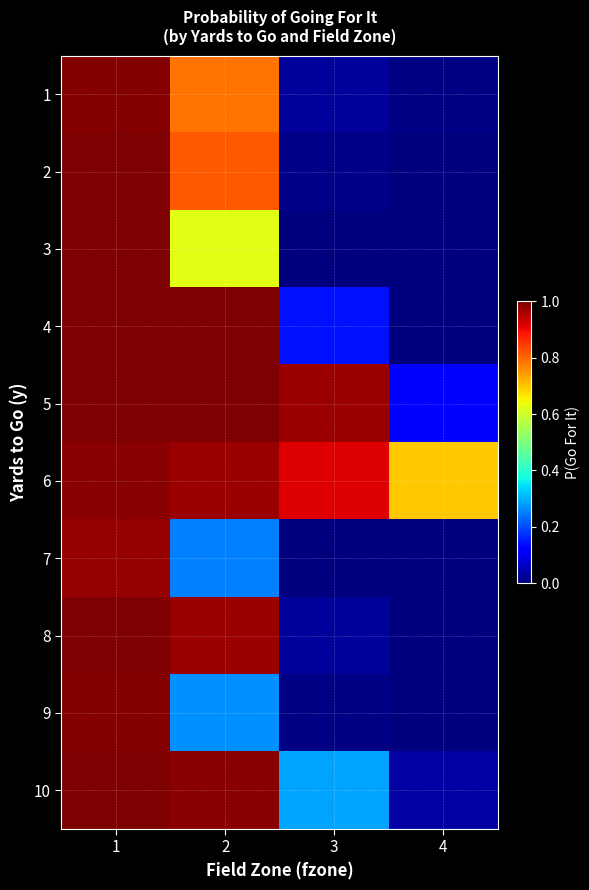

Between 2 and 3, which is larger?

2